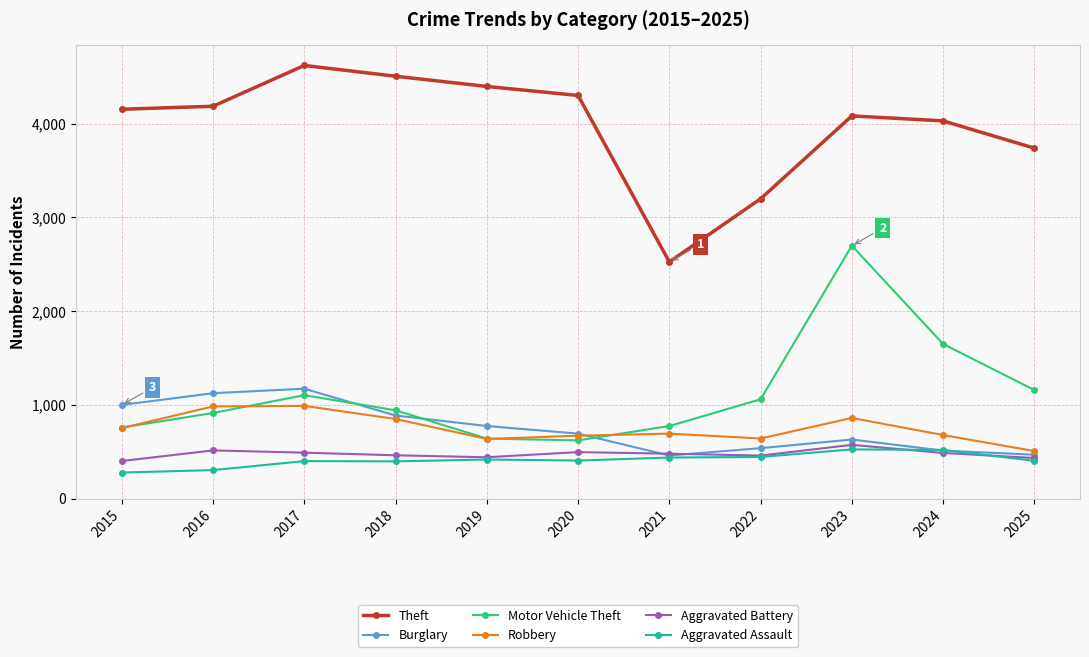

What is the difference between the Theft values at 2025 and 2023?

344